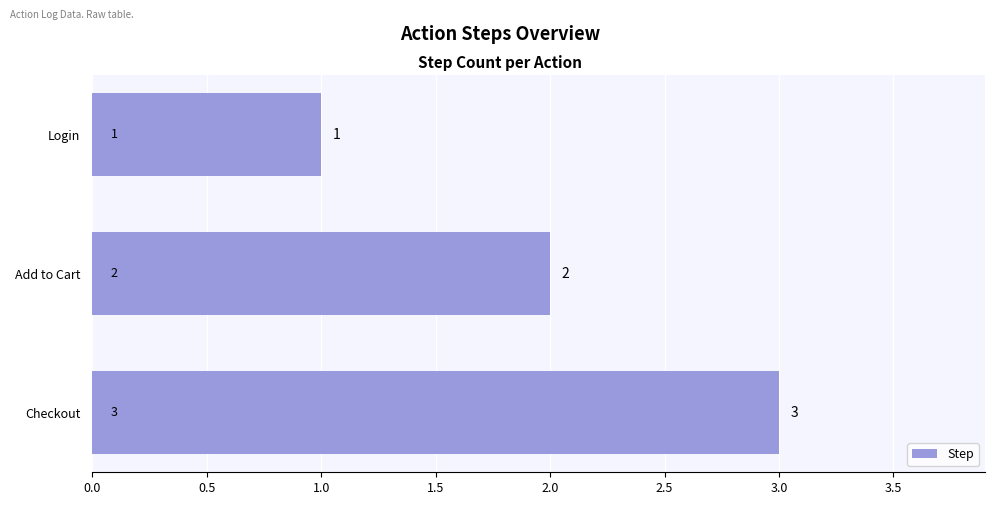

Rank the categories by value from highest to lowest.

Checkout, Add to Cart, Login